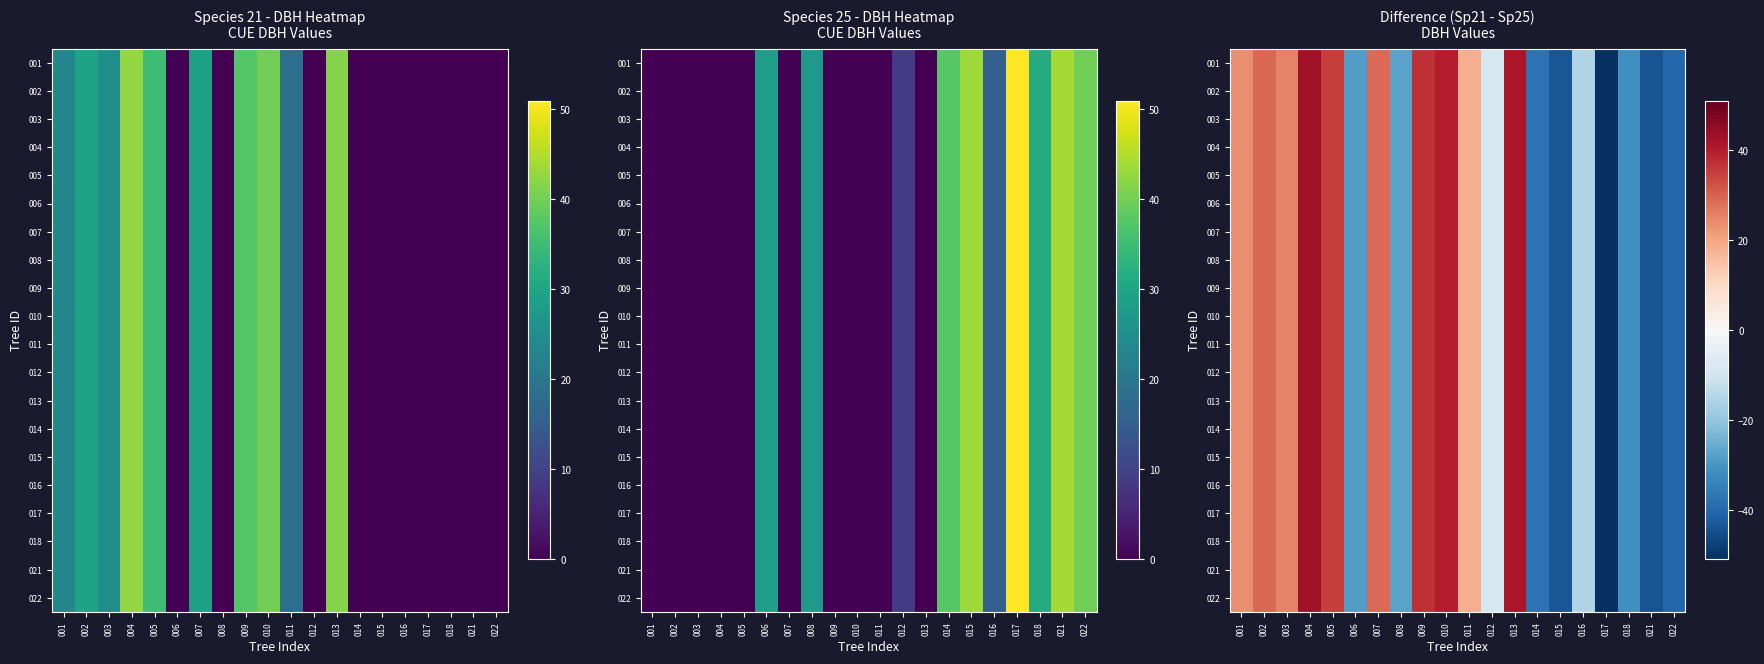

Rank the series by their maximum value, from lowest to highest.

001, 002, 003, 004, 005, 006, 007, 008, 009, 010, 011, 012, 013, 014, 015, 016, 017, 018, 021, 022